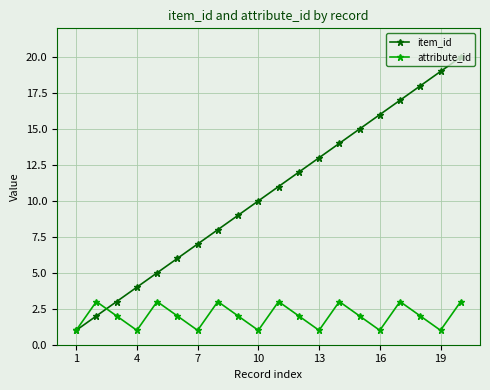

How many categories are shown in the chart?

20